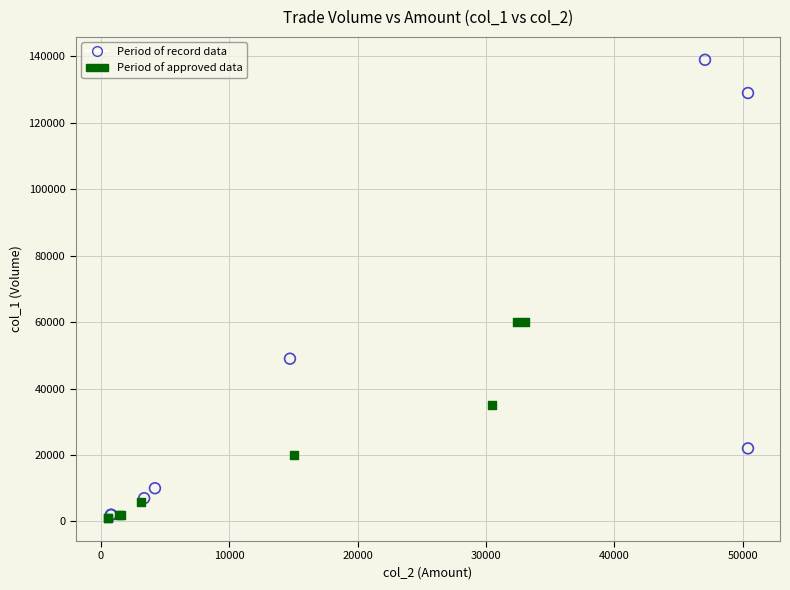

Which series reaches the maximum Y coordinate?

Period of record data